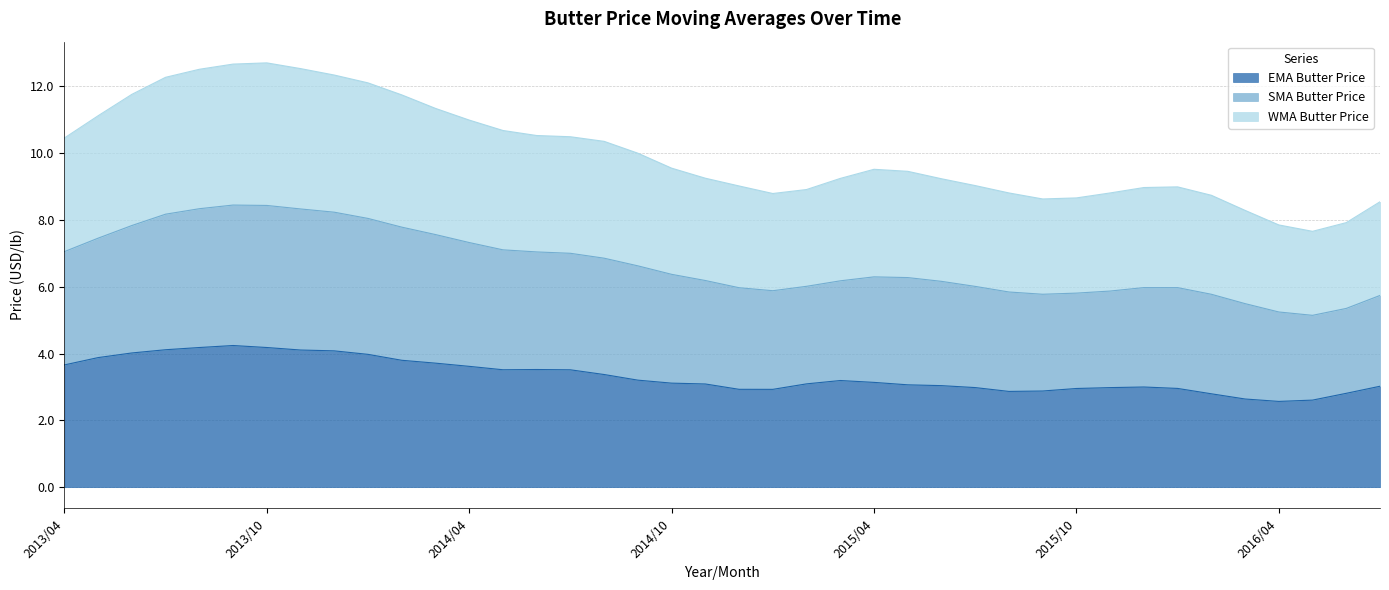

How many values in the EMA Butter Price series are below 3?

14